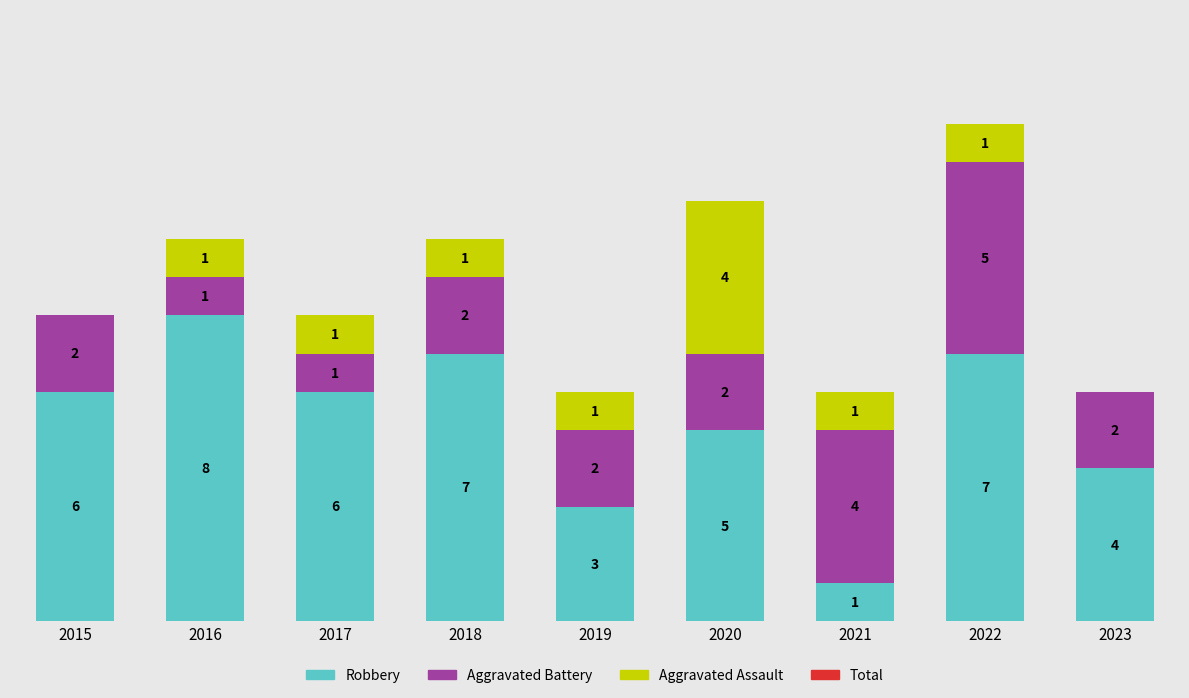

At how many categories does at least one series exceed 2?

9